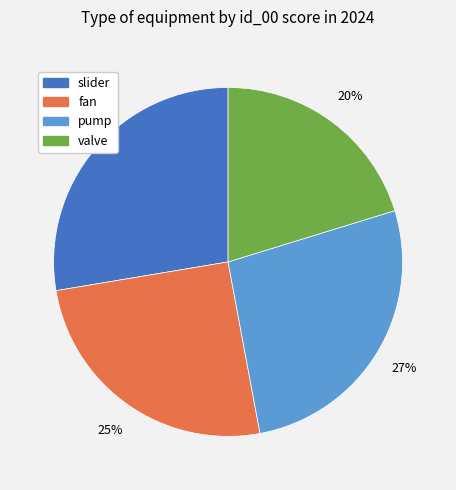

To the nearest percent, what is the difference between the valve and pump slice percentages?

7%